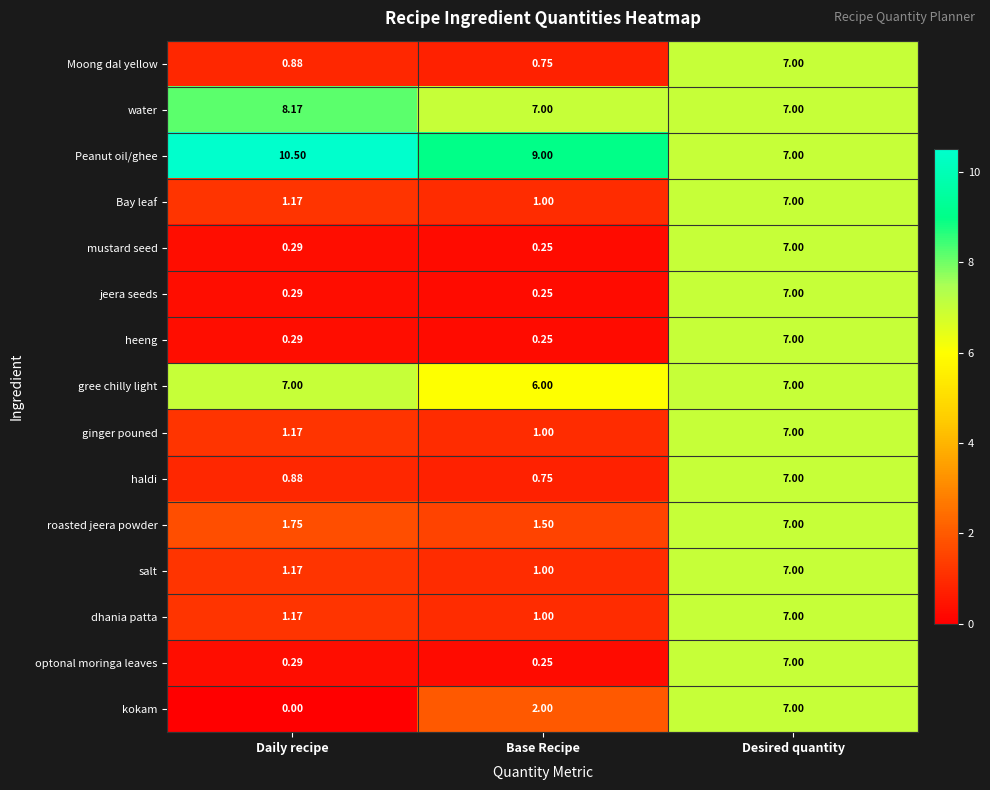

Which series changed the most between Daily recipe and Desired quantity?

kokam